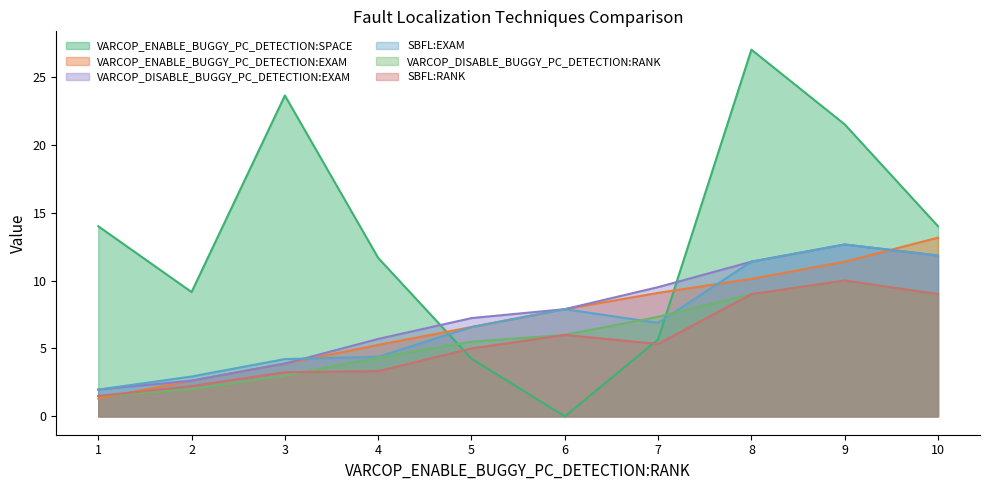

Between which two adjacent categories do VARCOP_ENABLE_BUGGY_PC_DETECTION:SPACE and VARCOP_DISABLE_BUGGY_PC_DETECTION:RANK first intersect?

4 and 5